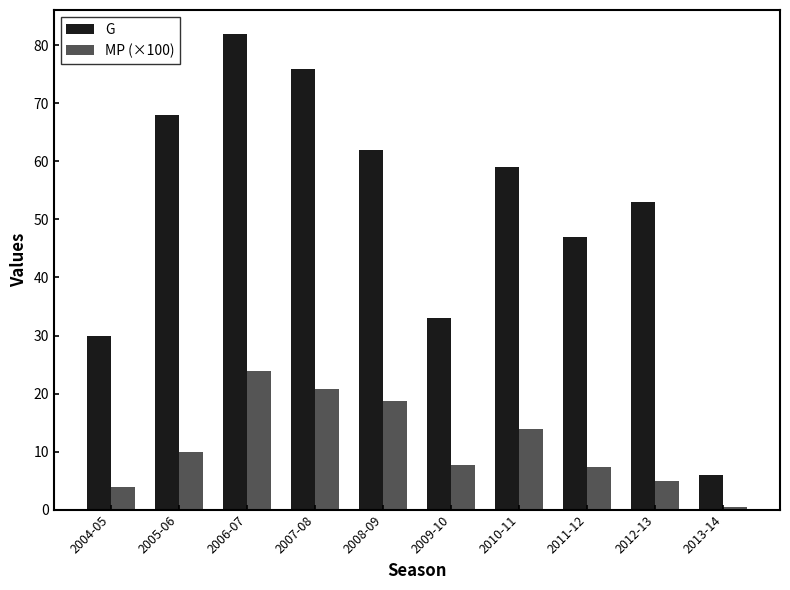

Which series has the widest spread of values?

G